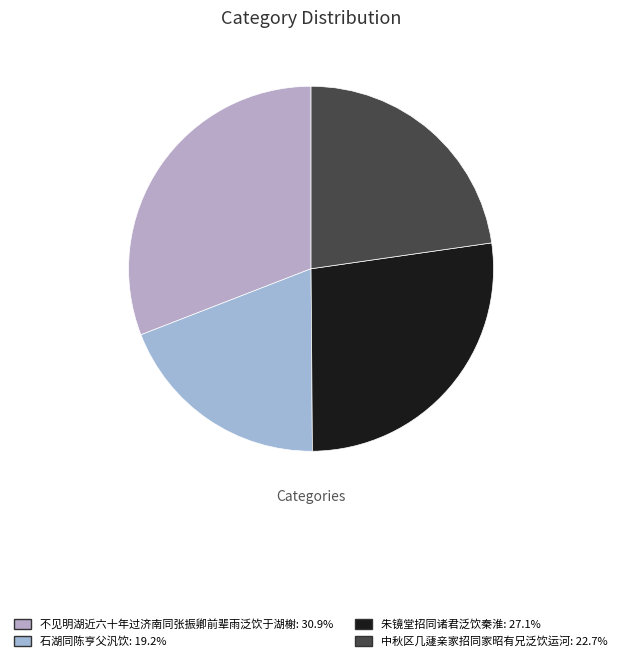

To the nearest percent, what percentage of the pie is 不见明湖近六十年过济南同张振卿前辈雨泛饮于湖榭?

31%